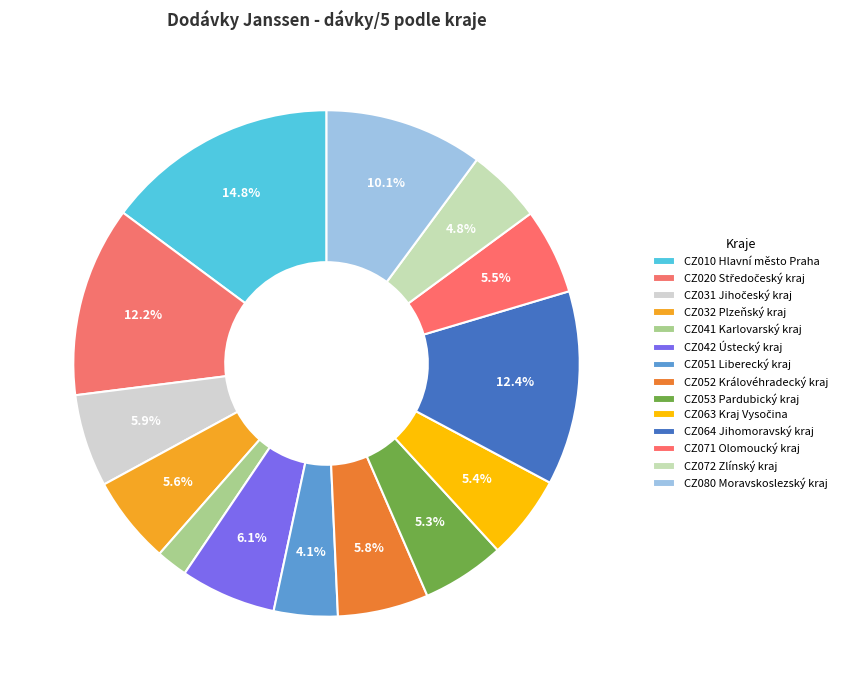

Rank the categories by value from lowest to highest.

CZ041 Karlovarský kraj, CZ051 Liberecký kraj, CZ072 Zlínský kraj, CZ053 Pardubický kraj, CZ063 Kraj Vysočina, CZ071 Olomoucký kraj, CZ032 Plzeňský kraj, CZ052 Královéhradecký kraj, CZ031 Jihočeský kraj, CZ042 Ústecký kraj, CZ080 Moravskoslezský kraj, CZ020 Středočeský kraj, CZ064 Jihomoravský kraj, CZ010 Hlavní město Praha